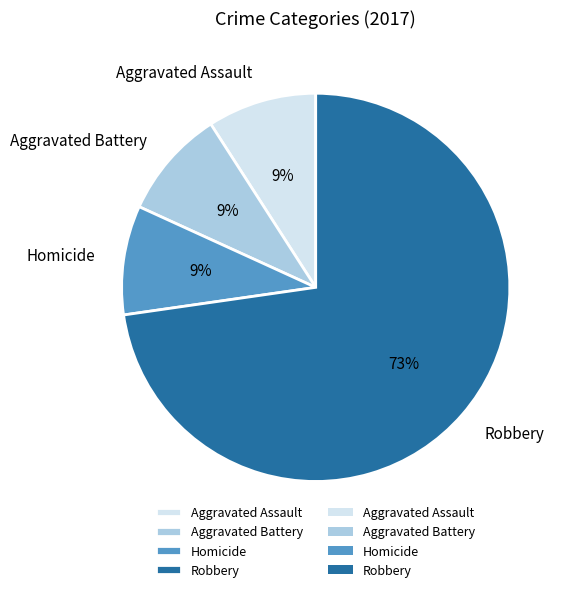

To the nearest percent, what percentage of the pie is Aggravated Assault?

9%